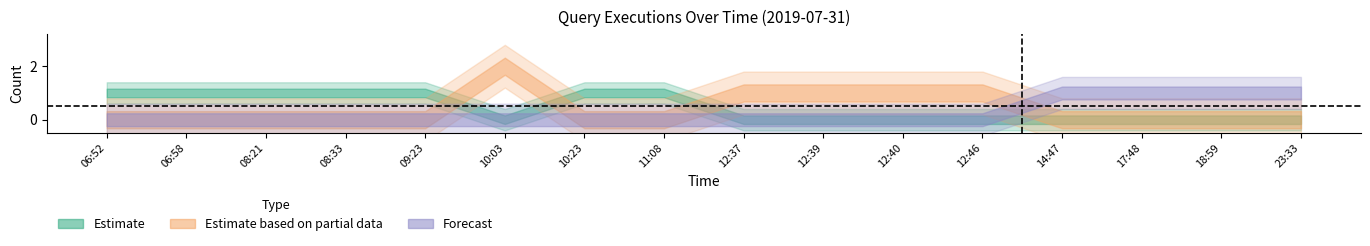

Between 12:46 and 11:08, which is larger?

11:08